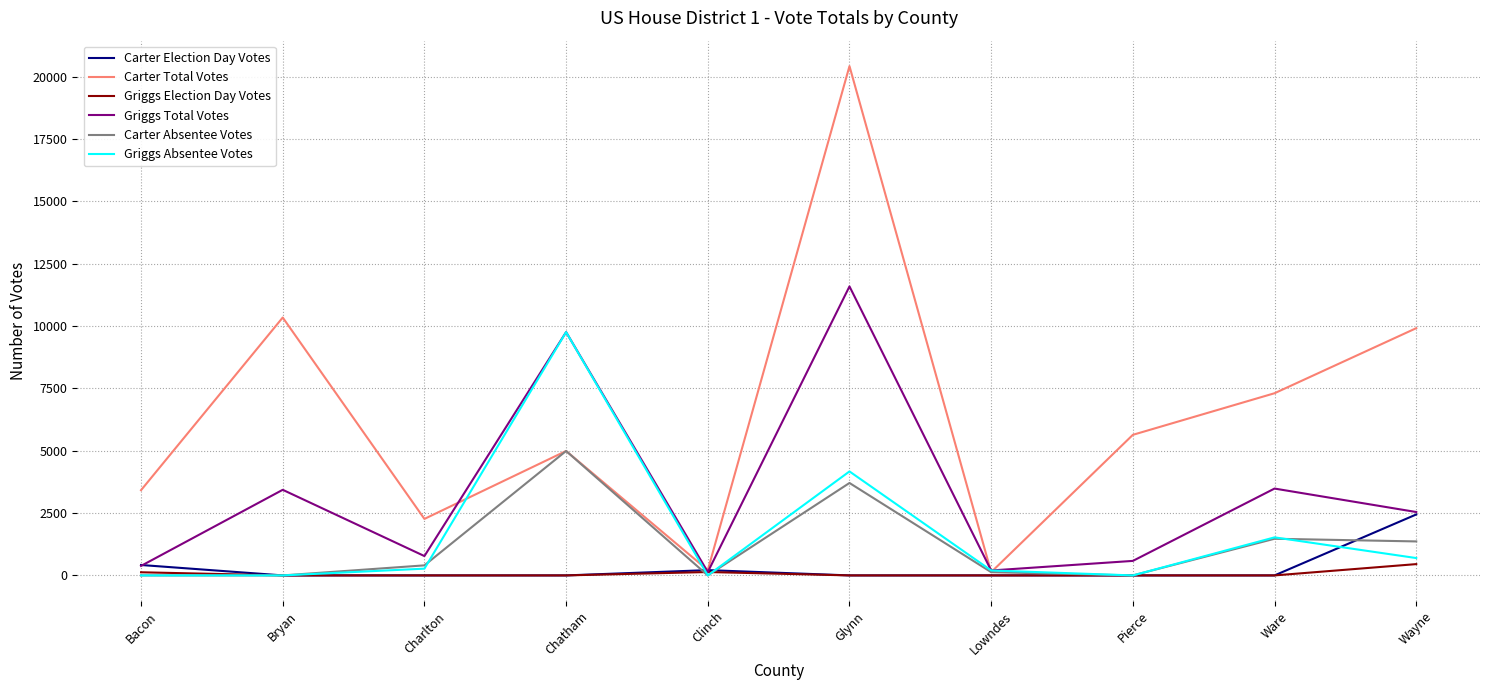

What is the maximum value for Carter Absentee Votes?

4990